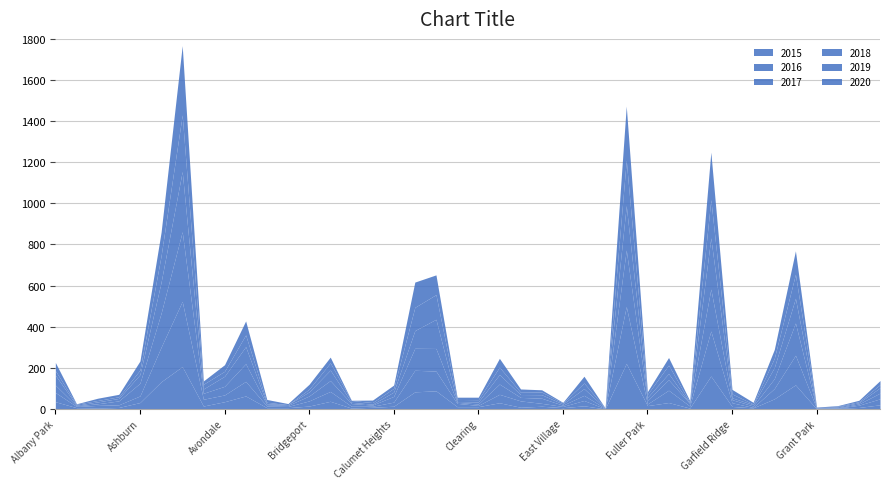

What is the value of the 2018 point at the 30th from the left?

30